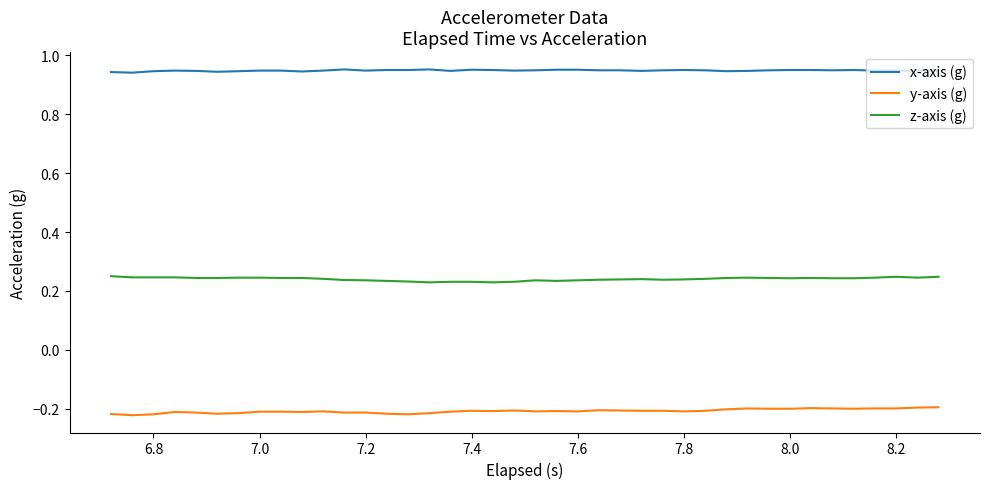

List the series in order of their peak value, highest first.

x-axis (g), z-axis (g), y-axis (g)